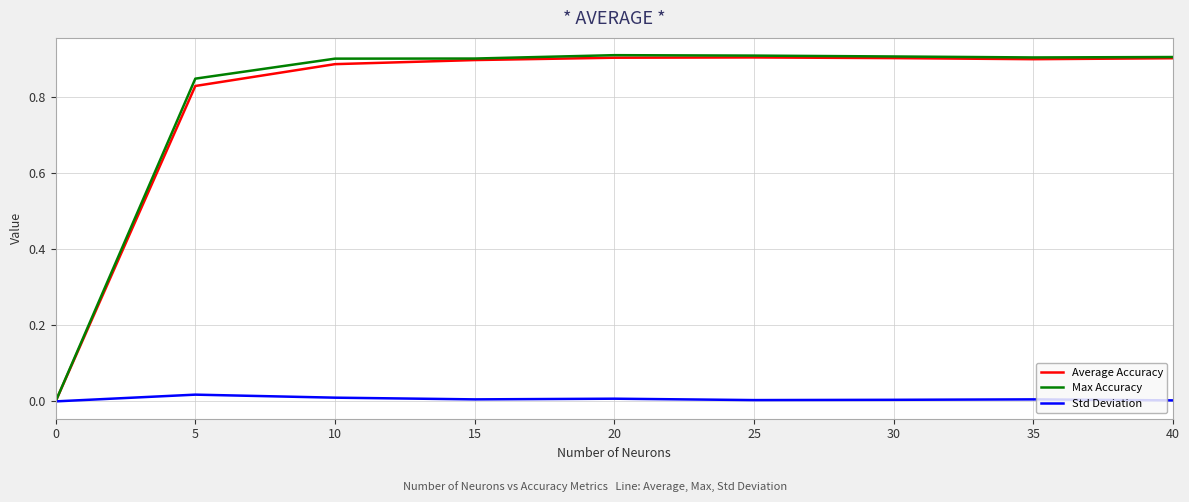

Which series has the largest range (max minus min)?

Max Accuracy